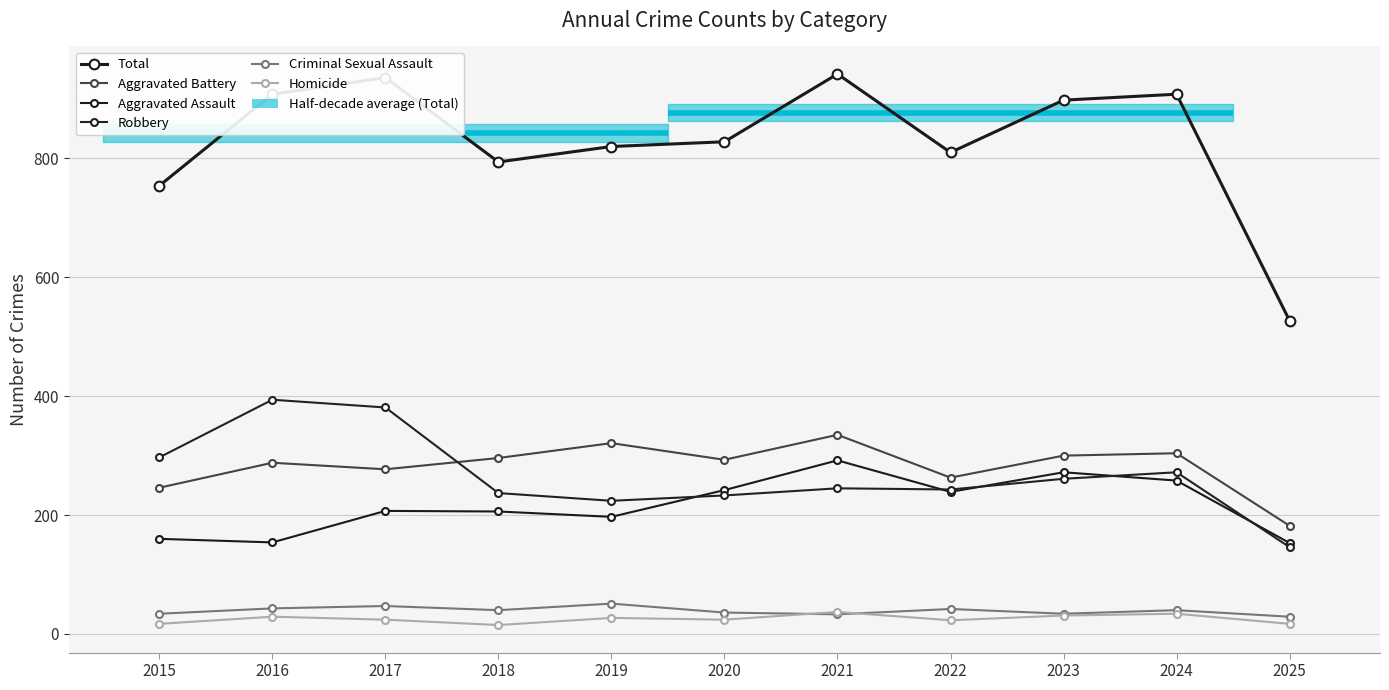

Reading left to right, list all the values displayed in this chart.

Aggravated Assault: 2015=160	2016=154	2017=207	2018=206	2019=197	2020=242	2021=292	2022=239	2023=272	2024=258	2025=153
Aggravated Battery: 2015=246	2016=288	2017=277	2018=296	2019=321	2020=293	2021=335	2022=263	2023=300	2024=304	2025=182
Criminal Sexual Assault: 2015=34	2016=43	2017=47	2018=40	2019=51	2020=36	2021=33	2022=42	2023=34	2024=40	2025=29
Homicide: 2015=17	2016=29	2017=24	2018=15	2019=27	2020=24	2021=37	2022=23	2023=31	2024=34	2025=17
Robbery: 2015=297	2016=394	2017=381	2018=237	2019=224	2020=233	2021=245	2022=243	2023=261	2024=272	2025=146
Total: 2015=754	2016=908	2017=936	2018=794	2019=820	2020=828	2021=942	2022=810	2023=898	2024=908	2025=527